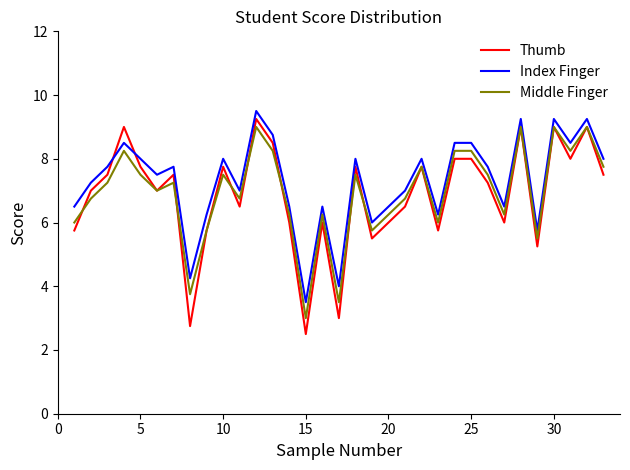

Which series has the widest spread of values?

Thumb